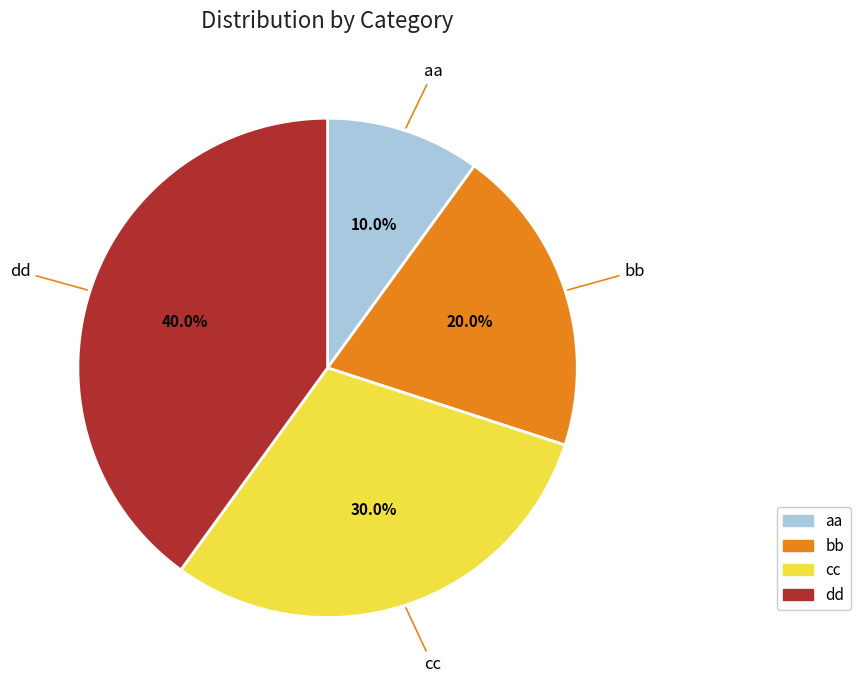

The dd slice represents 40% of the pie. True or false?

True